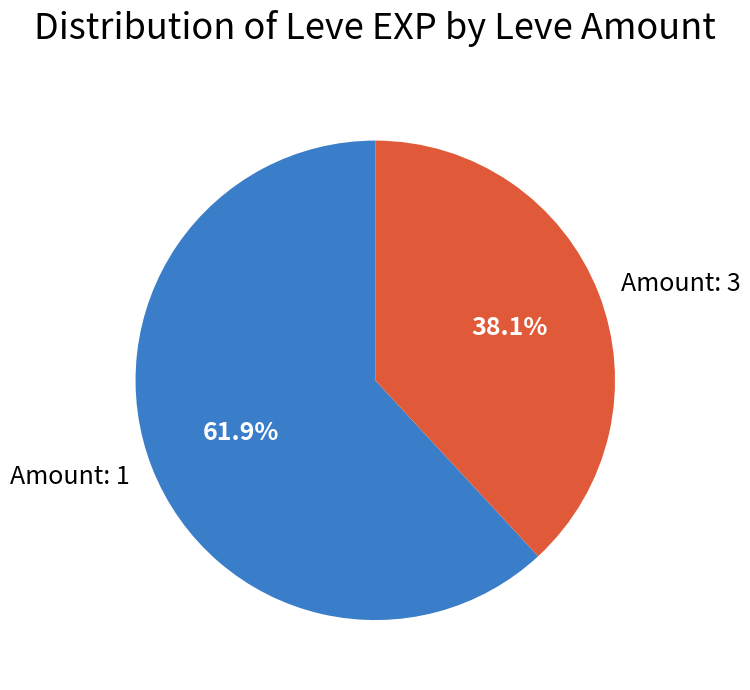

What percentage is NOT represented by Amount: 1?

38.1%